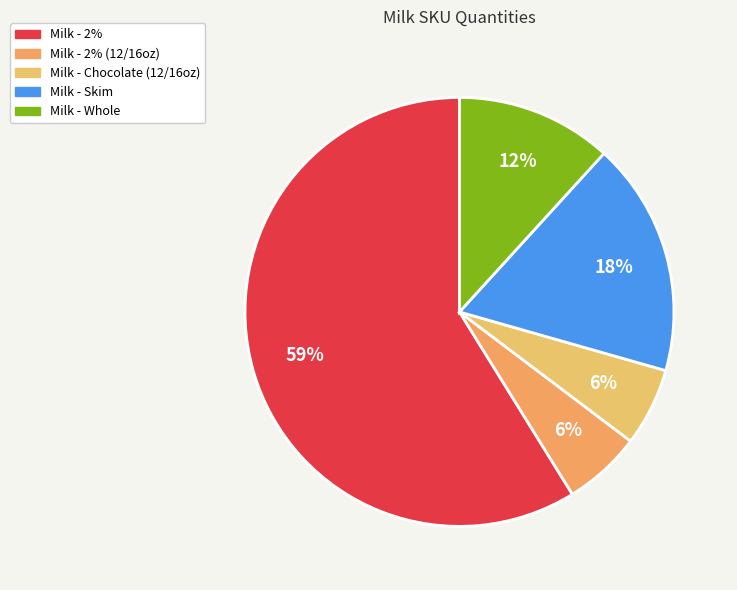

Count the number of slices in the pie.

5